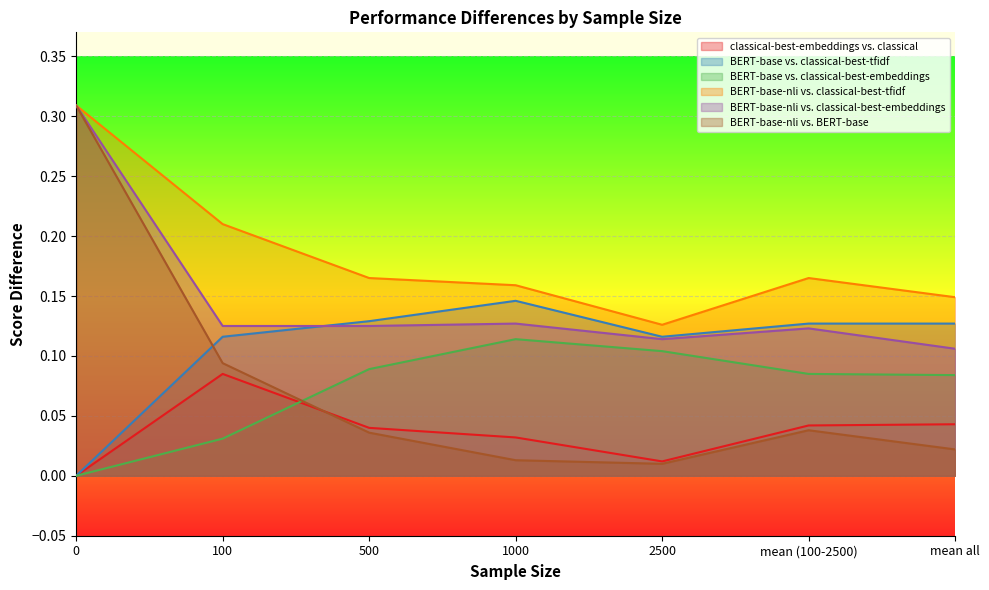

Is the value of BERT-base vs. classical-best-embeddings at mean (100-2500) greater than the value of classical-best-embeddings vs. classical at 2500?

Yes